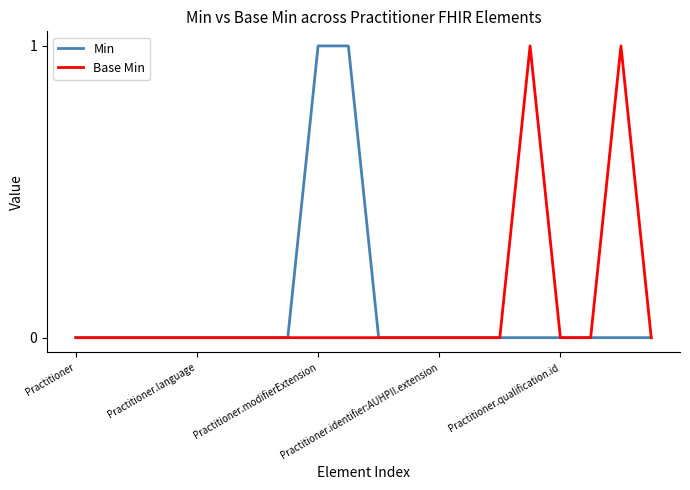

At how many categories does at least one series exceed 0?

4